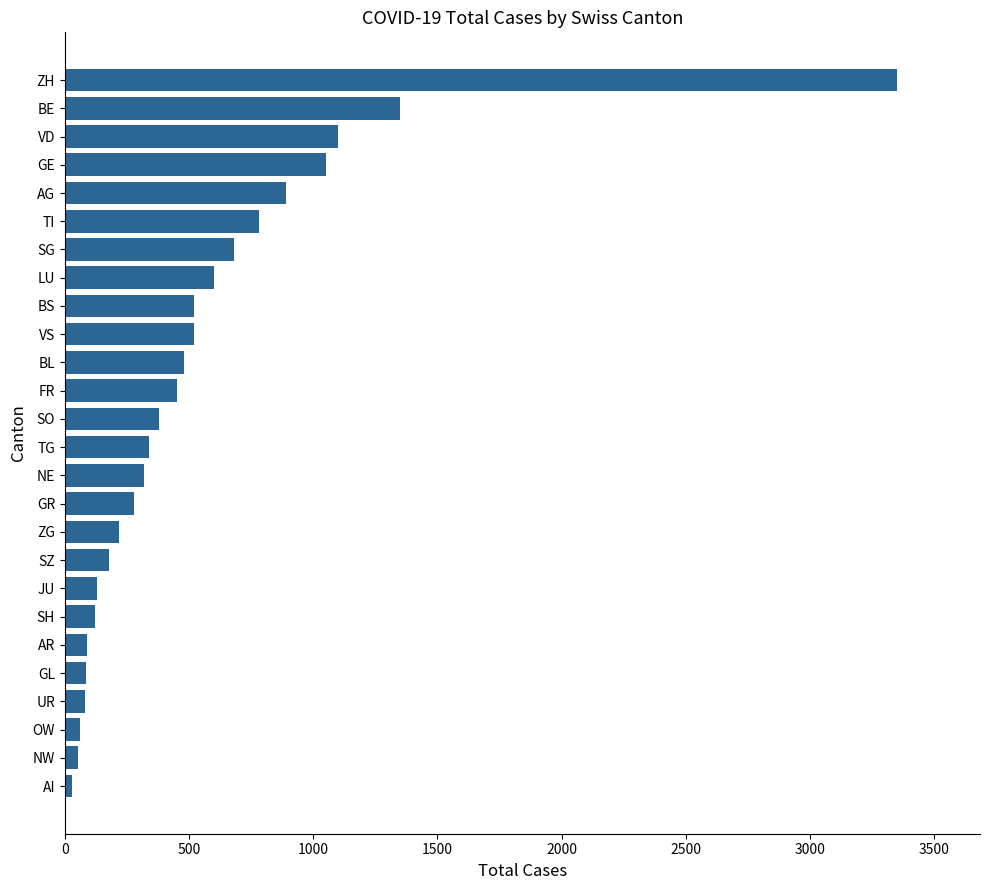

Approximately how many times larger is the value at GE compared to FR?

2.3